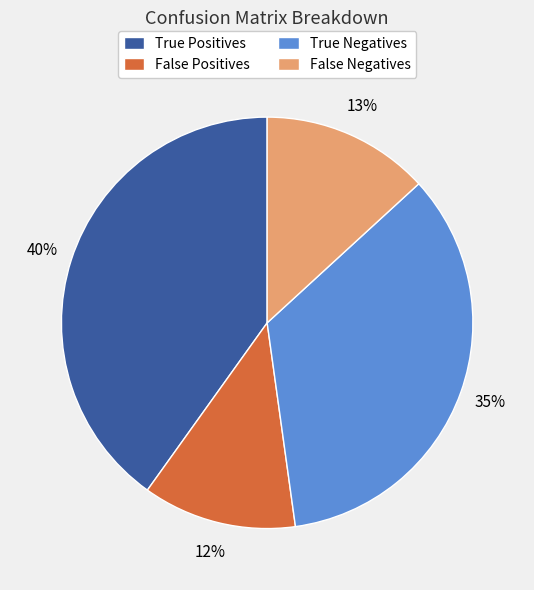

Is there a majority slice in this chart?

No